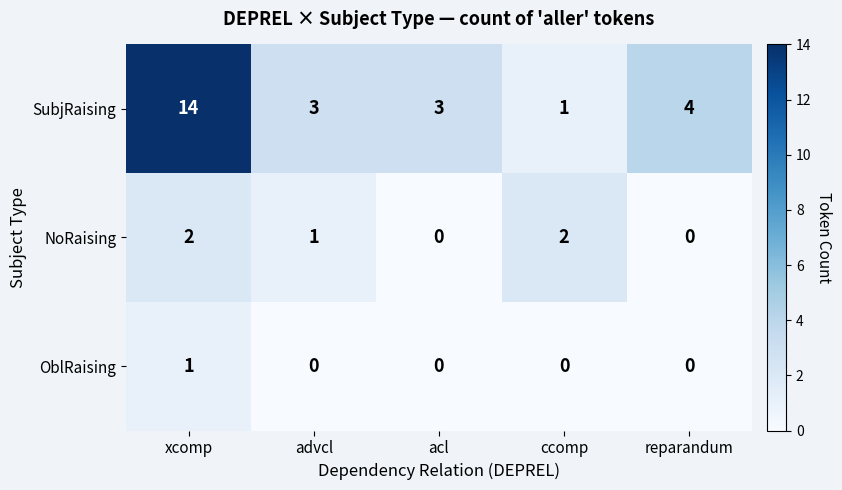

Which series has the largest range (max minus min)?

SubjRaising